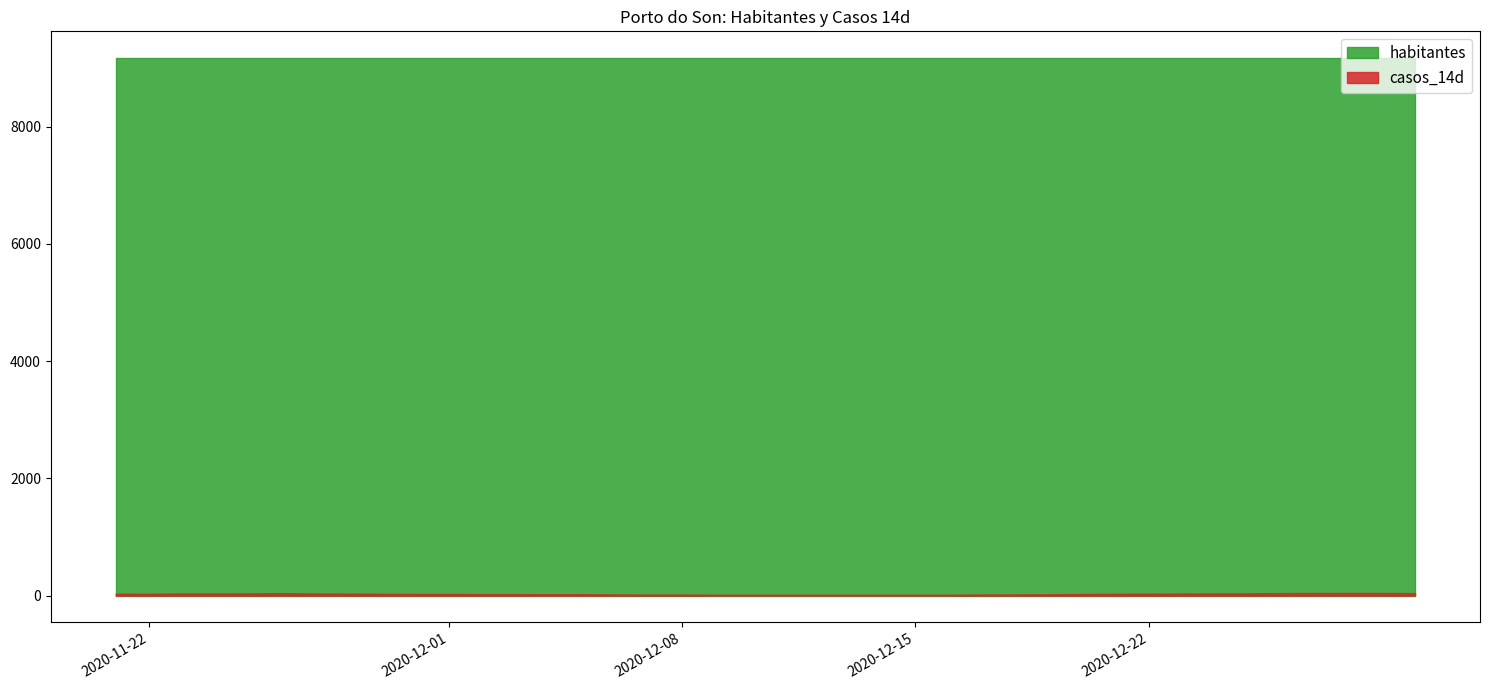

Which series has the largest range (max minus min)?

casos_14d